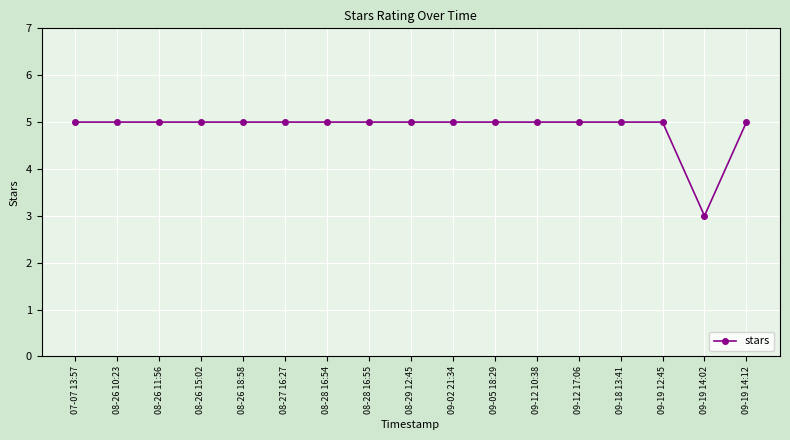

Does the chart display data point markers on the line(s)?

Yes